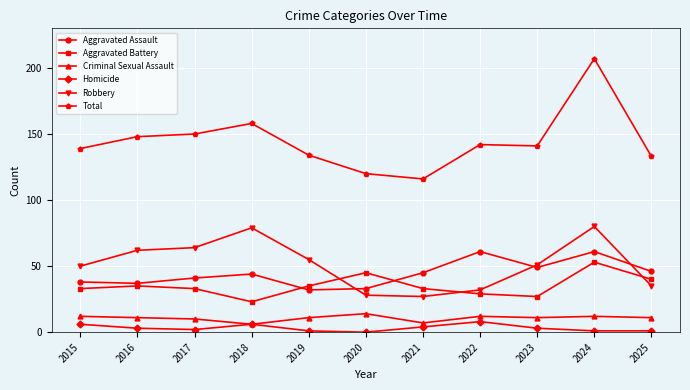

Reading left to right, what are all the values shown in this chart?

Aggravated Assault: 2015=38	2016=37	2017=41	2018=44	2019=32	2020=33	2021=45	2022=61	2023=49	2024=61	2025=46
Aggravated Battery: 2015=33	2016=35	2017=33	2018=23	2019=35	2020=45	2021=33	2022=29	2023=27	2024=53	2025=40
Criminal Sexual Assault: 2015=12	2016=11	2017=10	2018=6	2019=11	2020=14	2021=7	2022=12	2023=11	2024=12	2025=11
Homicide: 2015=6	2016=3	2017=2	2018=6	2019=1	2020=0	2021=4	2022=8	2023=3	2024=1	2025=1
Robbery: 2015=50	2016=62	2017=64	2018=79	2019=55	2020=28	2021=27	2022=32	2023=51	2024=80	2025=35
Total: 2015=139	2016=148	2017=150	2018=158	2019=134	2020=120	2021=116	2022=142	2023=141	2024=207	2025=133